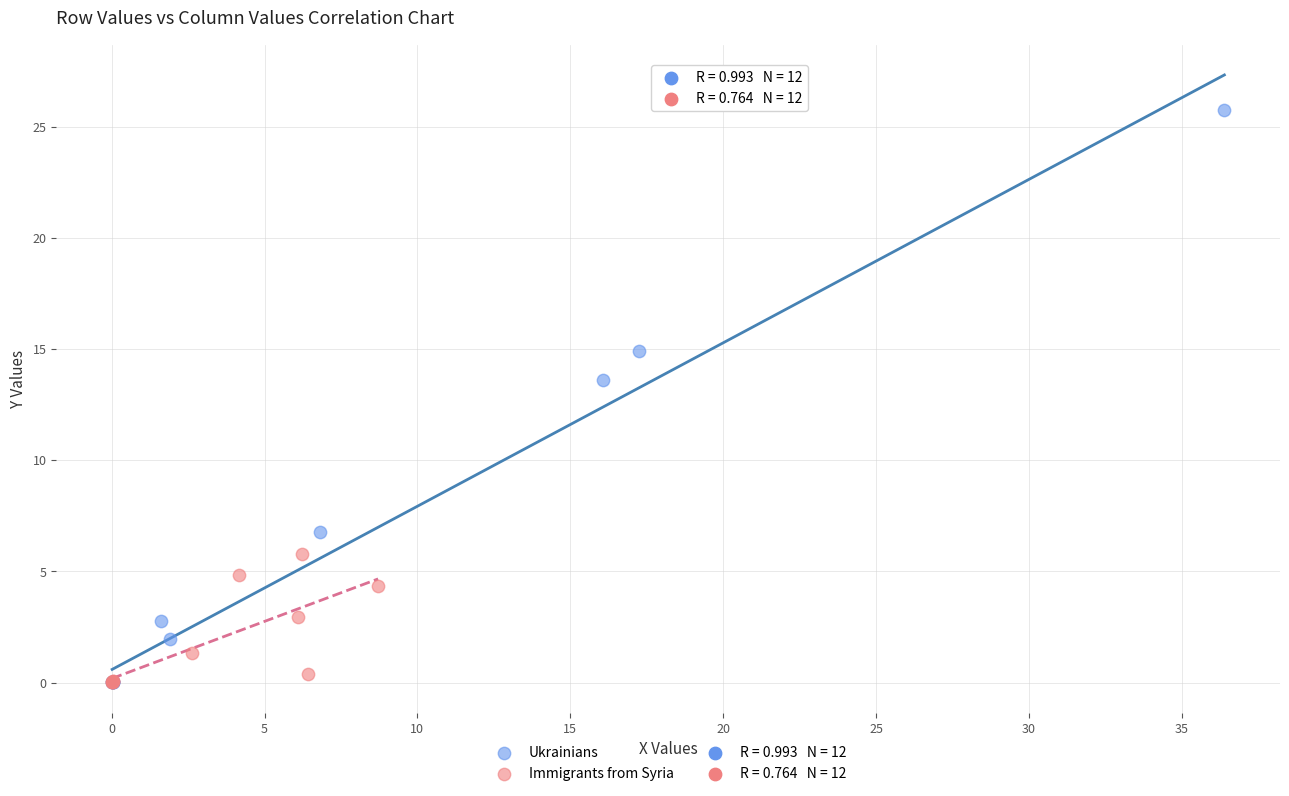

Which series has the widest spread of Y values?

Ukrainians